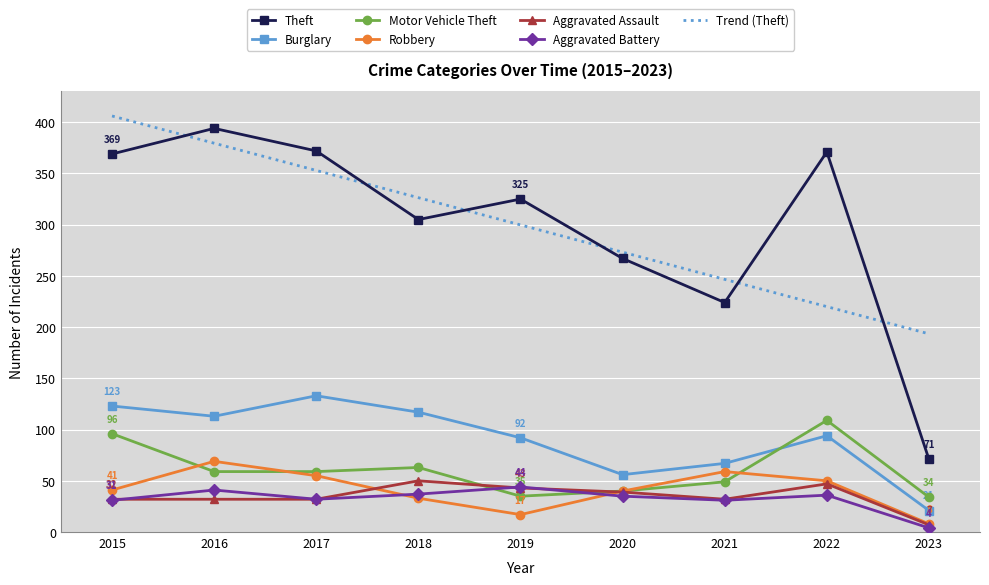

True or false: Robbery has more than 2 points higher than both neighbors.

False